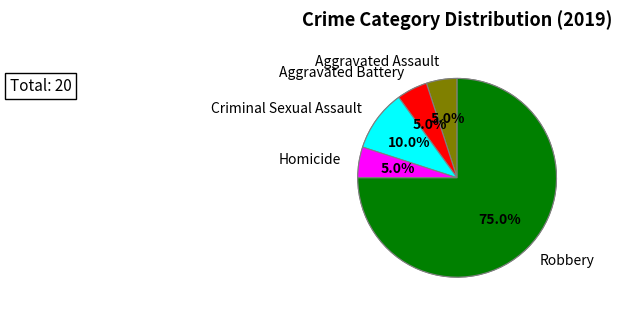

To the nearest percent, what is the average slice percentage?

20%